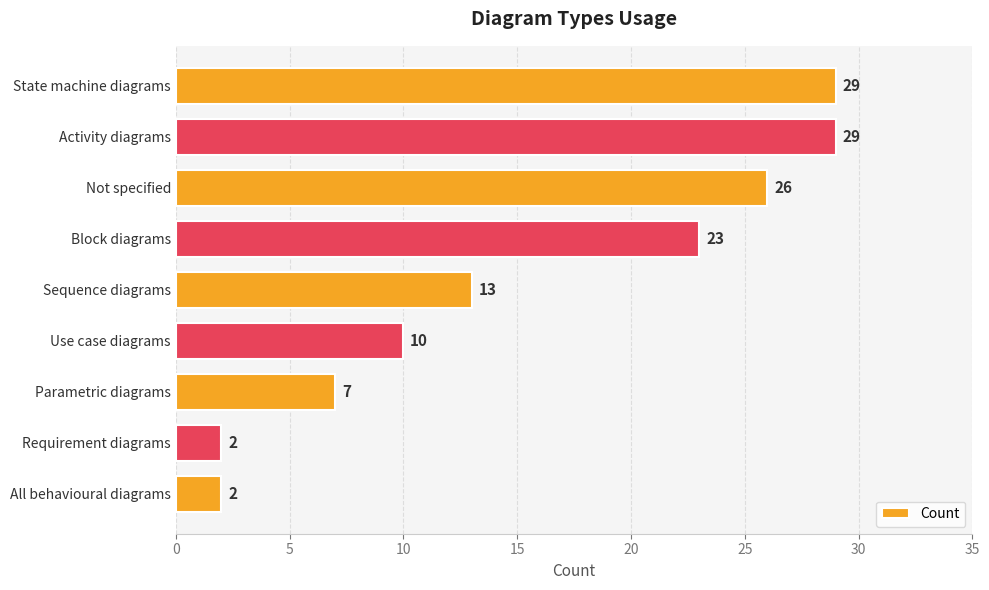

Does the chart contain any negative values?

No